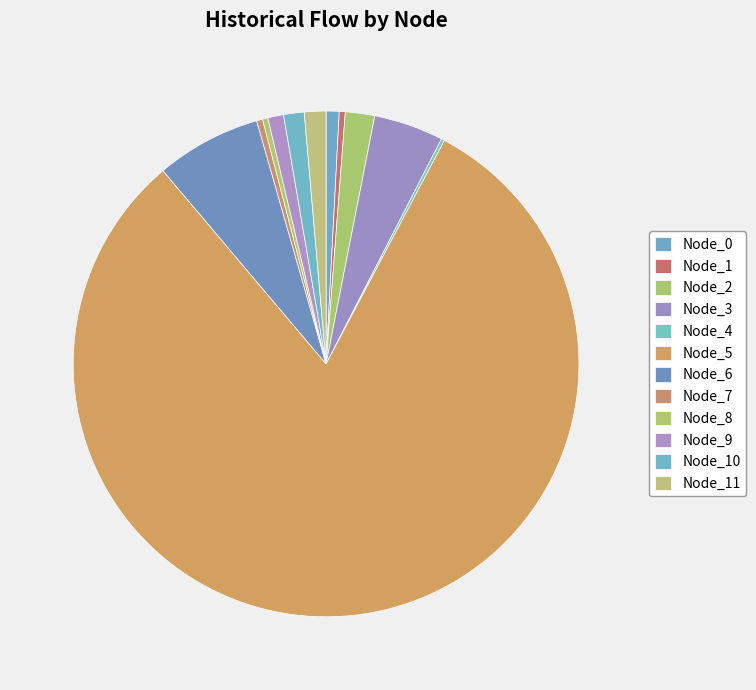

What is the ratio of the value at Node_11 to the value at Node_1?

3.6